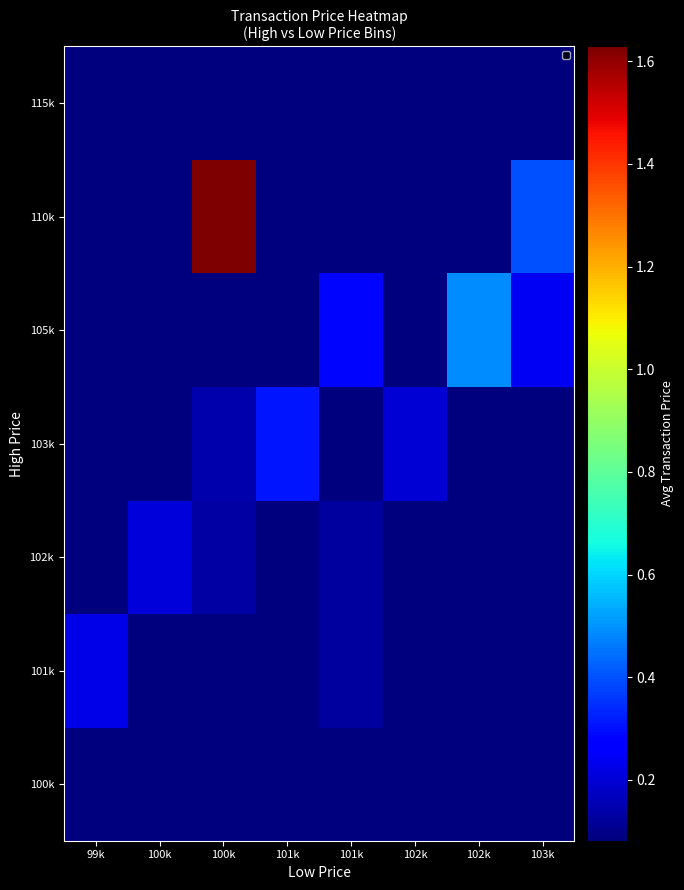

How many categories are shown in the chart?

8